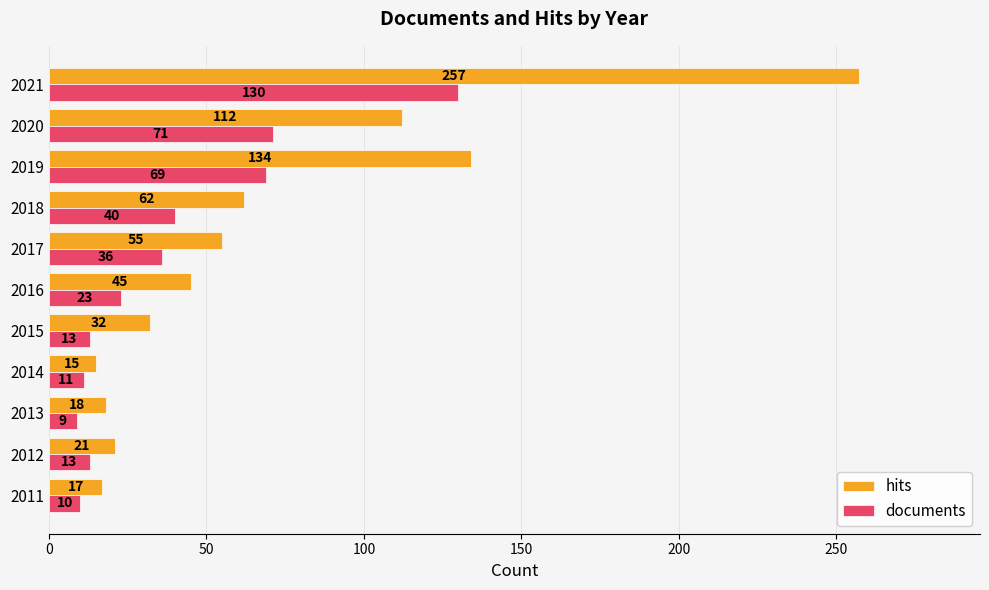

List the series in order of their overall mean, lowest first.

documents, hits